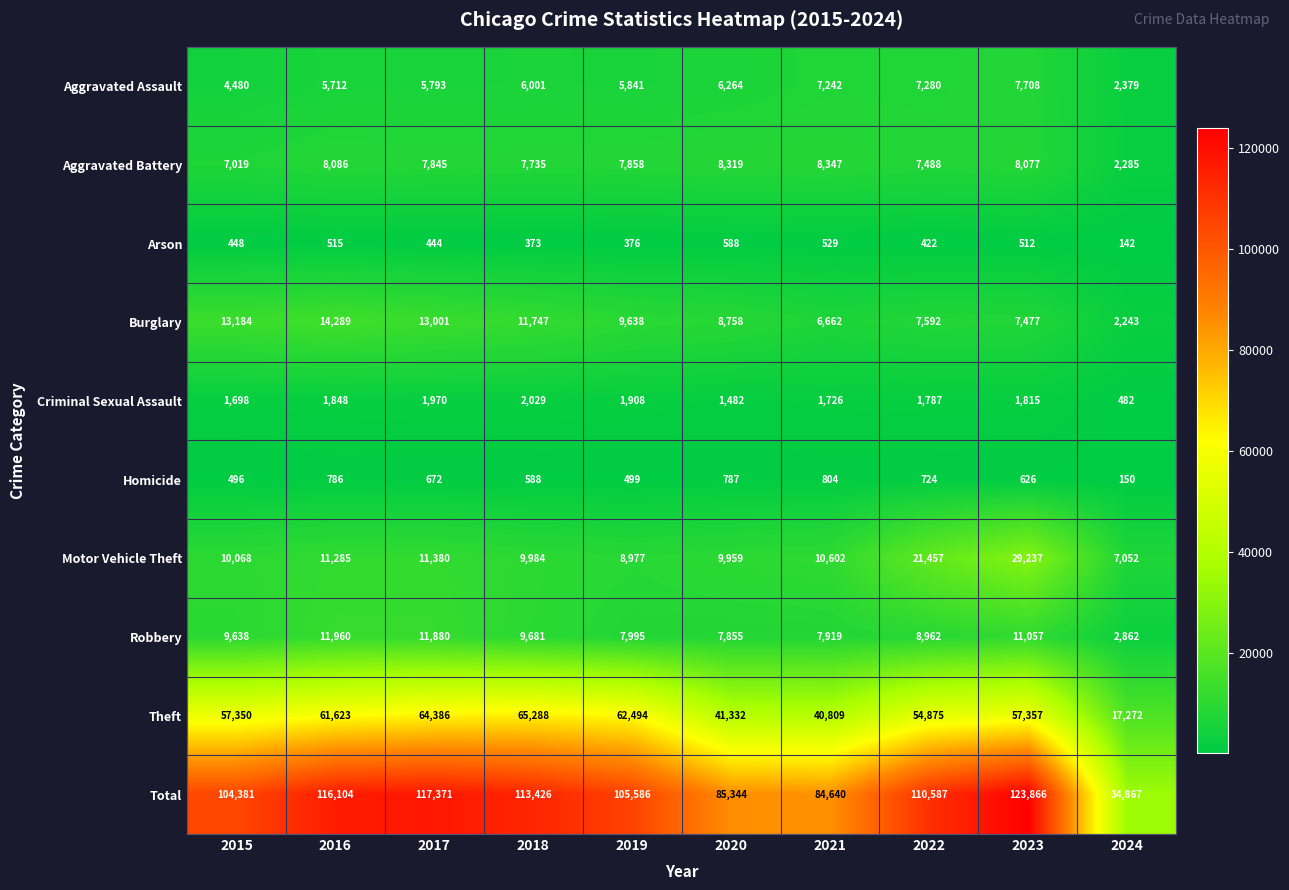

Which series has the largest range (max minus min)?

Total